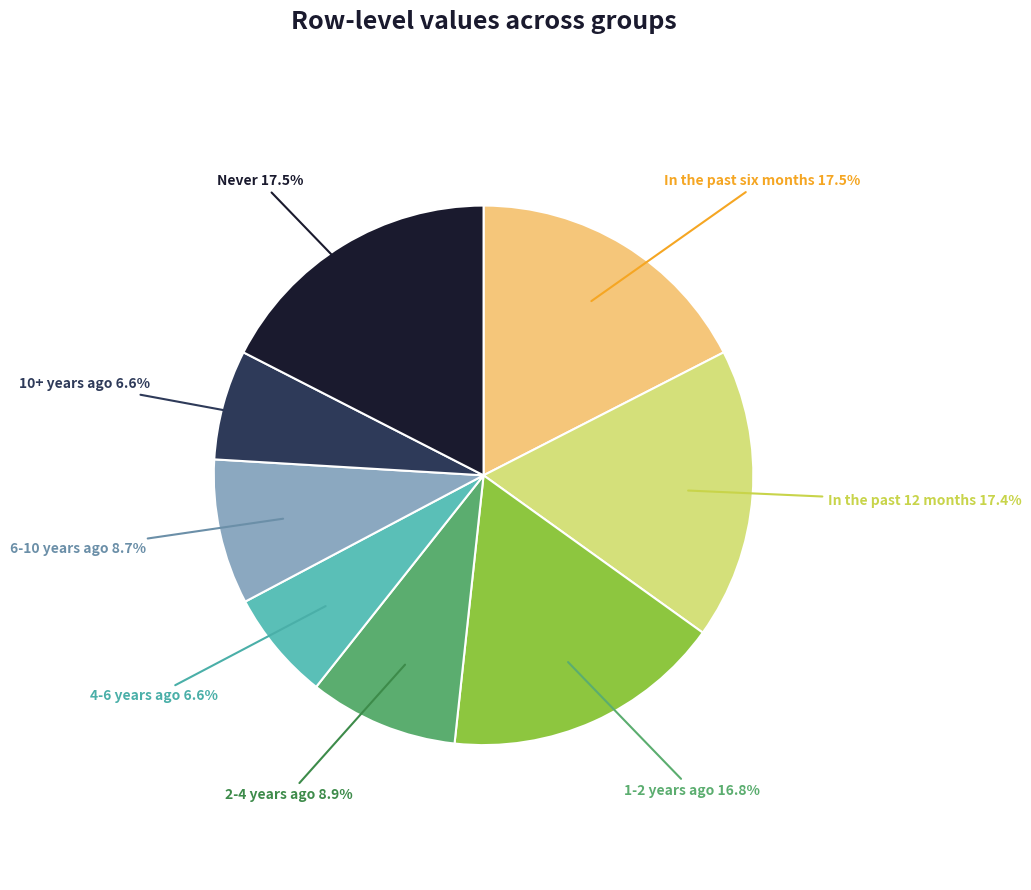

Does any single category account for the majority?

No